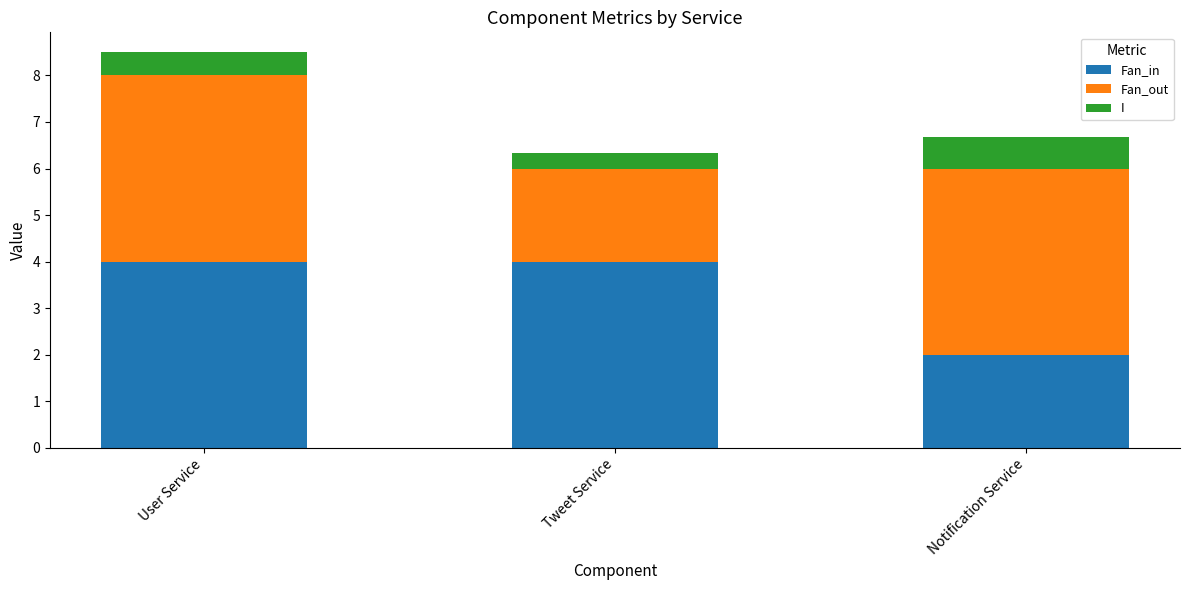

What is the maximum value for Fan_in?

4.0